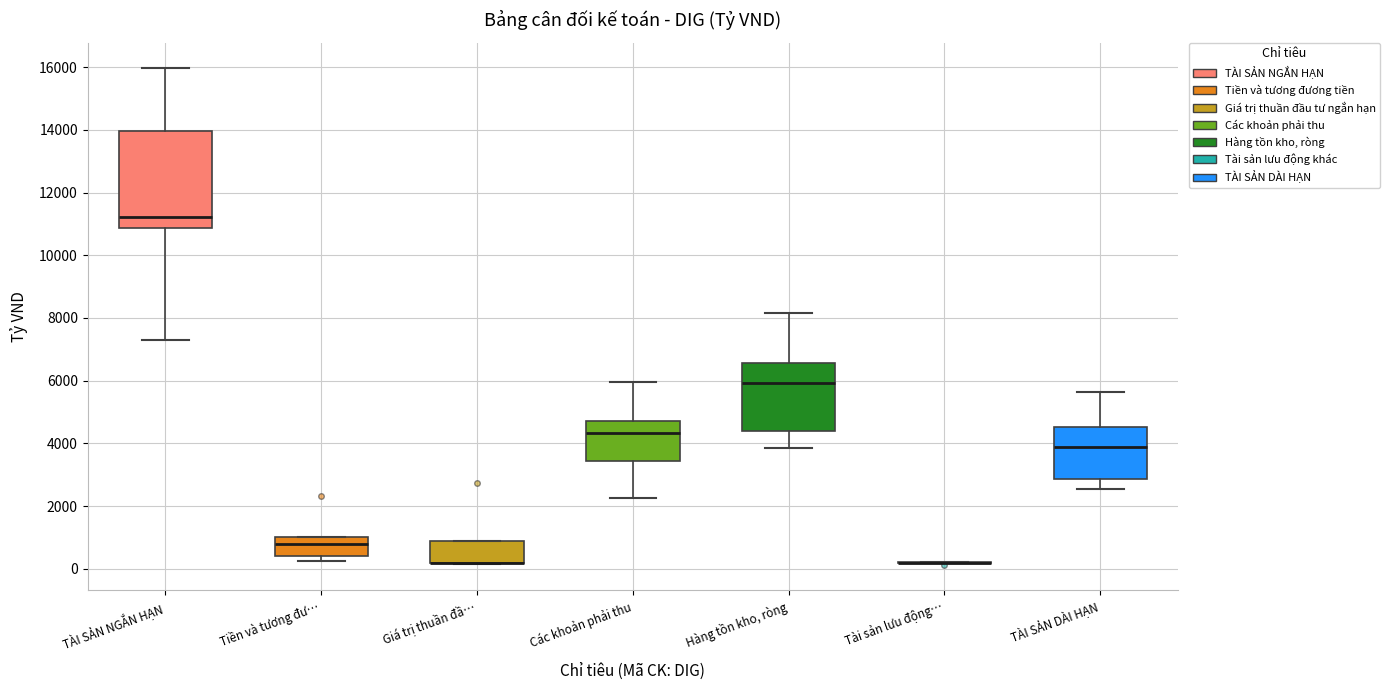

Which box is the tallest, from its lower edge to its upper edge?

TÀI SẢN NGẮN HẠN